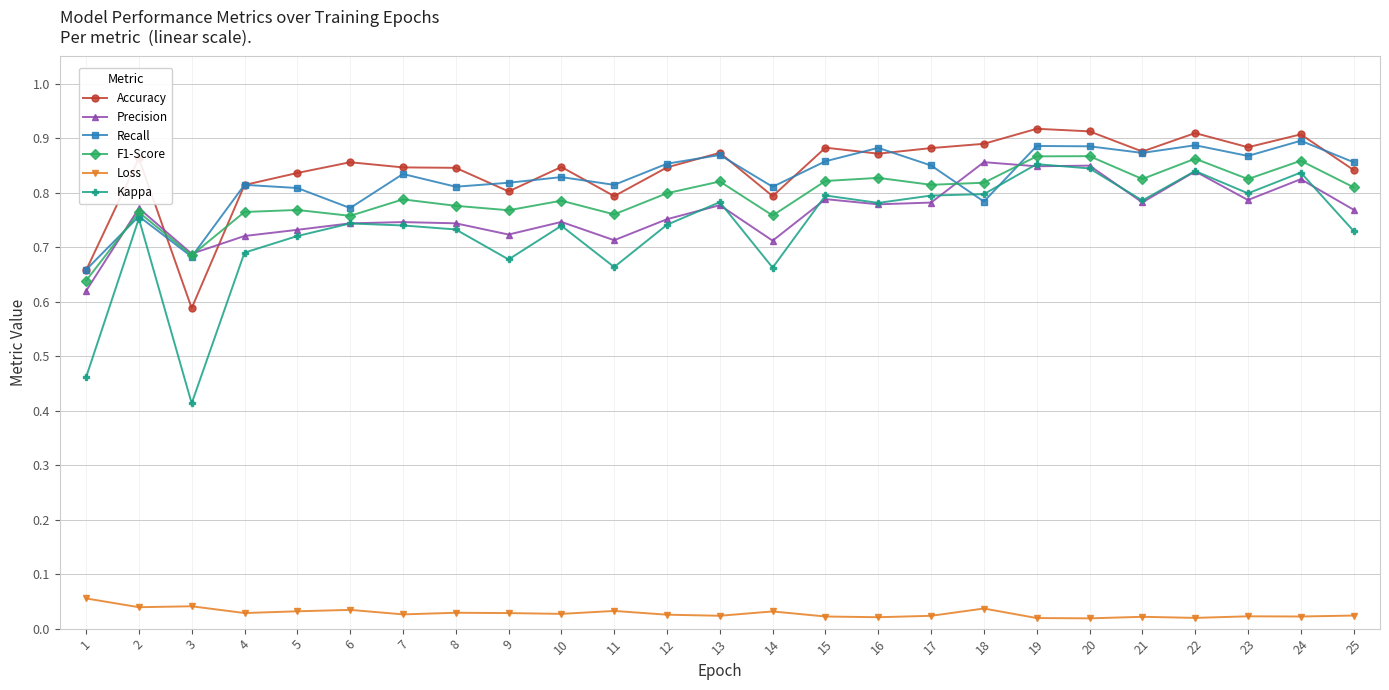

True or false: F1-Score has a value of 0.8 at 15.

True